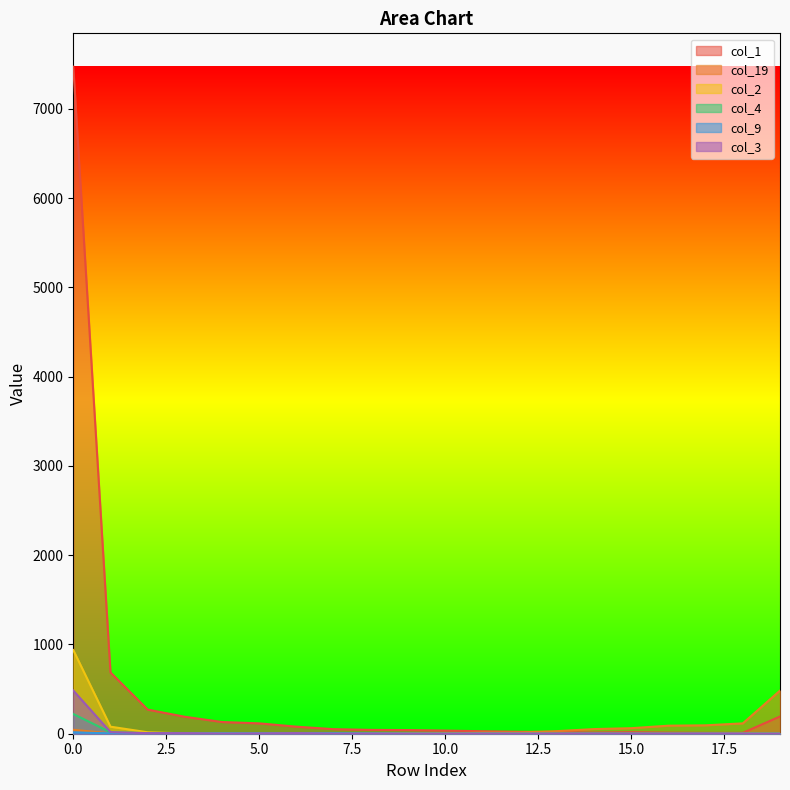

The col_19 series shows 0 at 5.0. True or false?

True